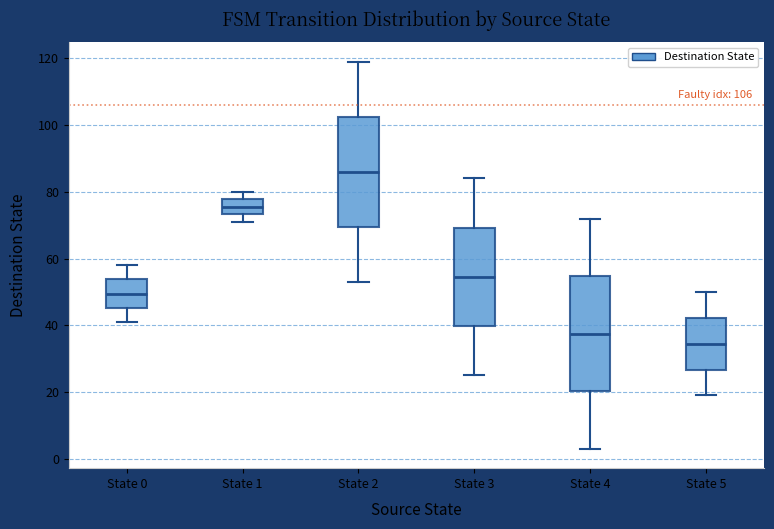

Which box has the highest median line?

State 2